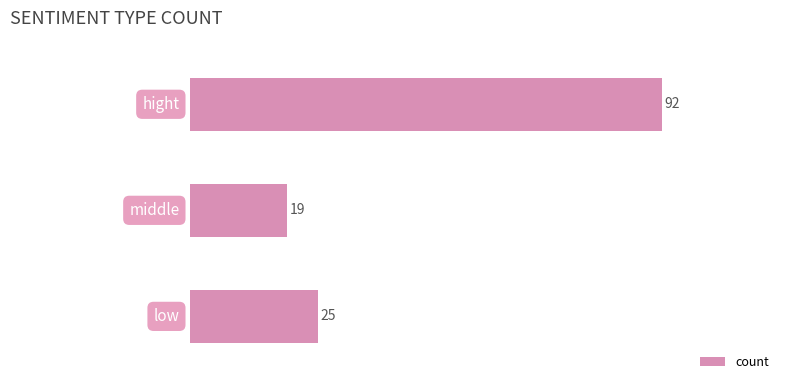

What is the sum of all values?

136